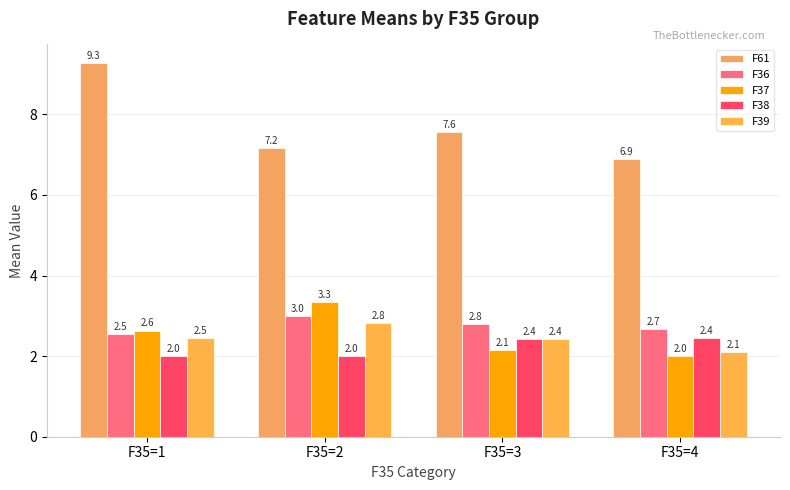

List the labels in order of F38 value, largest first.

F35=4, F35=3, F35=1, F35=2